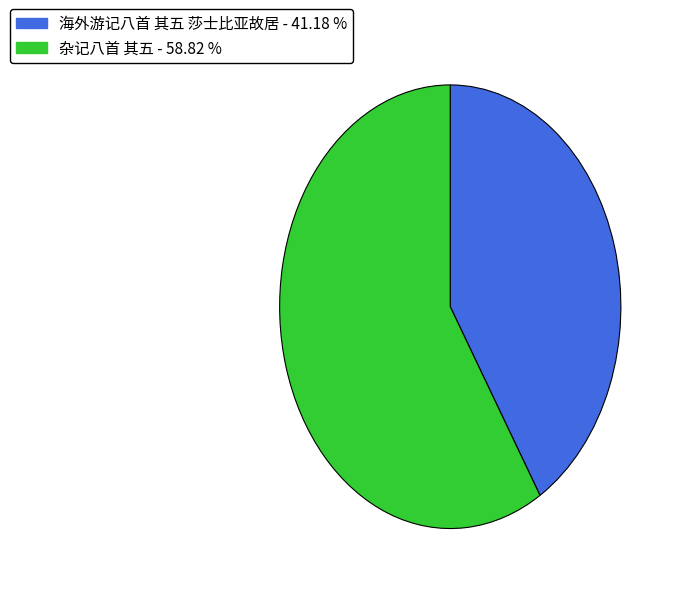

Is there any slice that represents more than half of the pie?

Yes